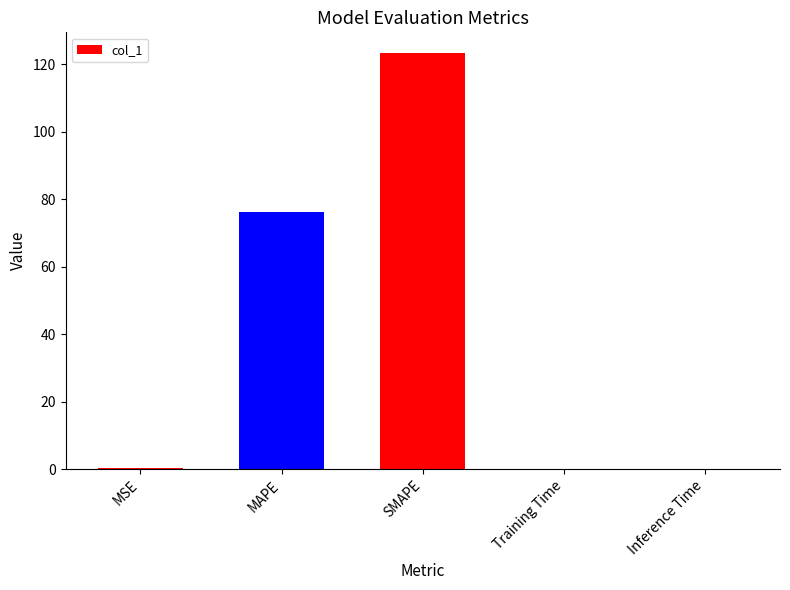

Where is the data nearest to the value 61?

MAPE